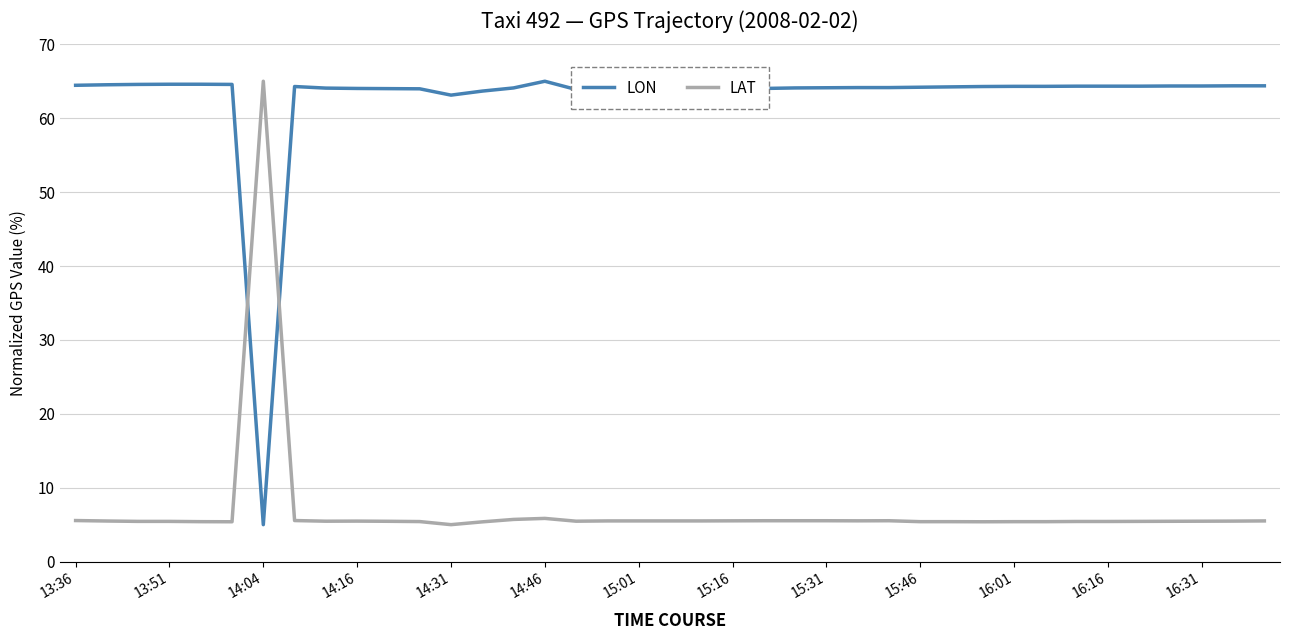

What is the minimum value shown in the chart?

5.0